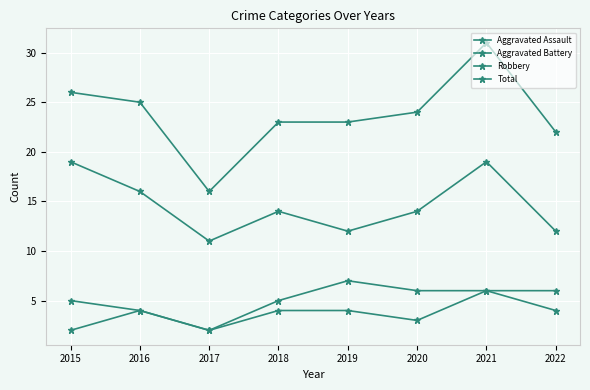

List the labels in order of Robbery value, largest first.

2015, 2021, 2016, 2018, 2020, 2019, 2022, 2017